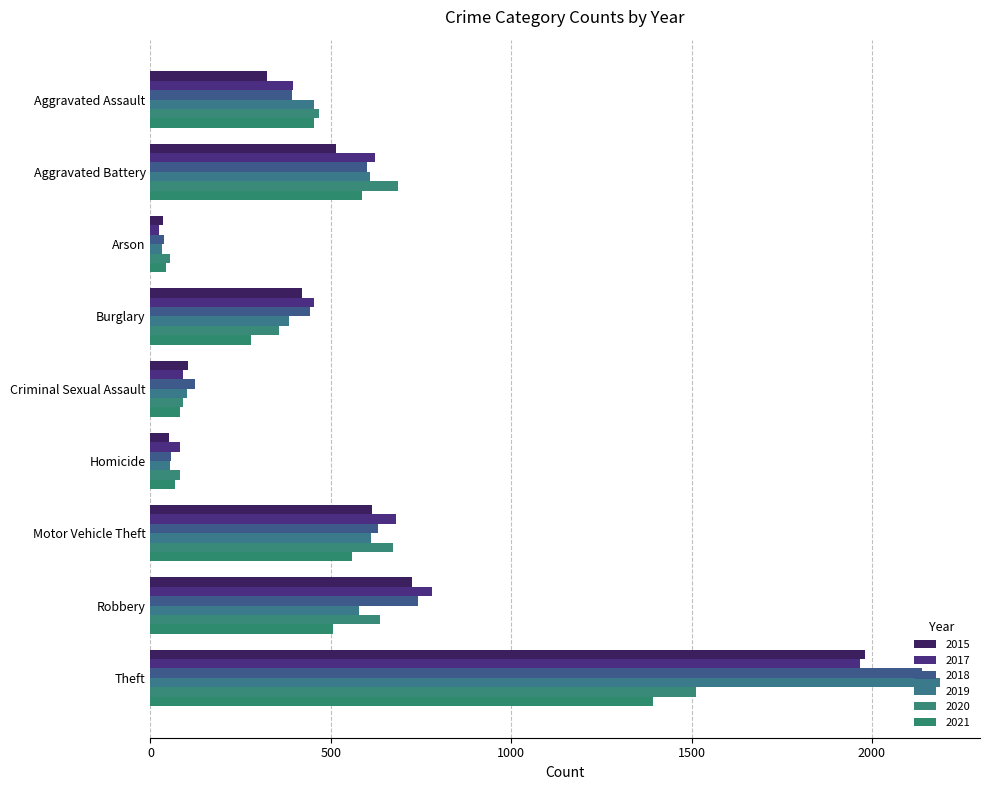

What is the lowest value of the 2019 series?

32